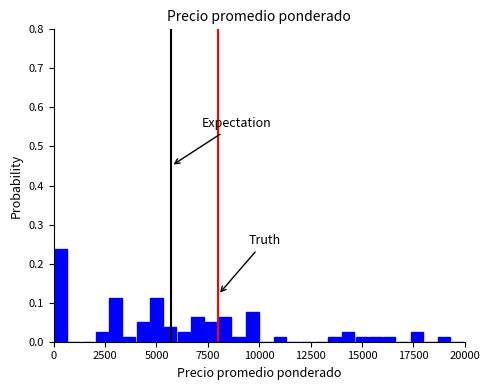

Read against the x-axis, roughly where is the centre of the tallest bar?

500